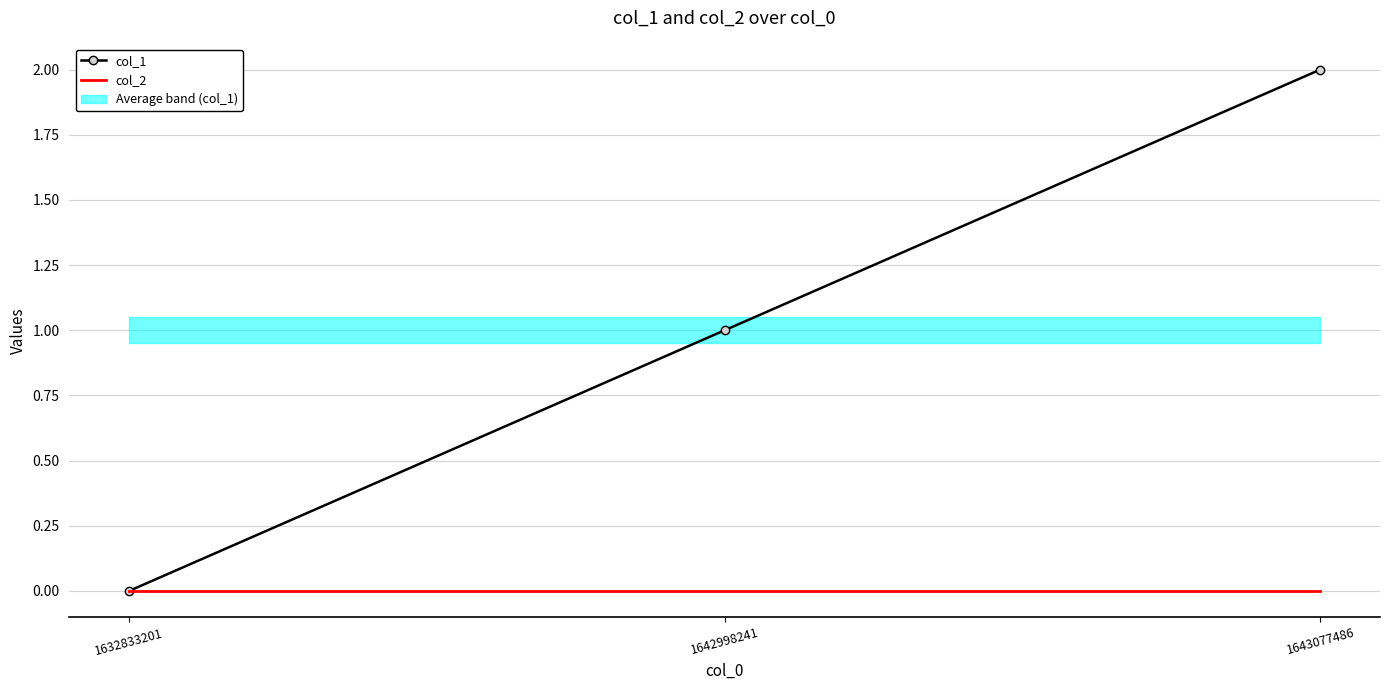

Is it true that col_1 equals 2 at 1642998241?

False